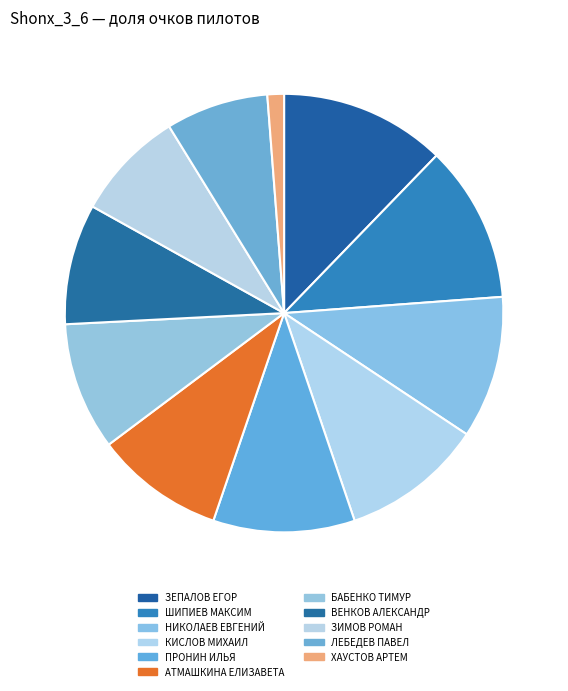

The ПРОНИН ИЛЬЯ slice represents 10% of the pie. True or false?

True